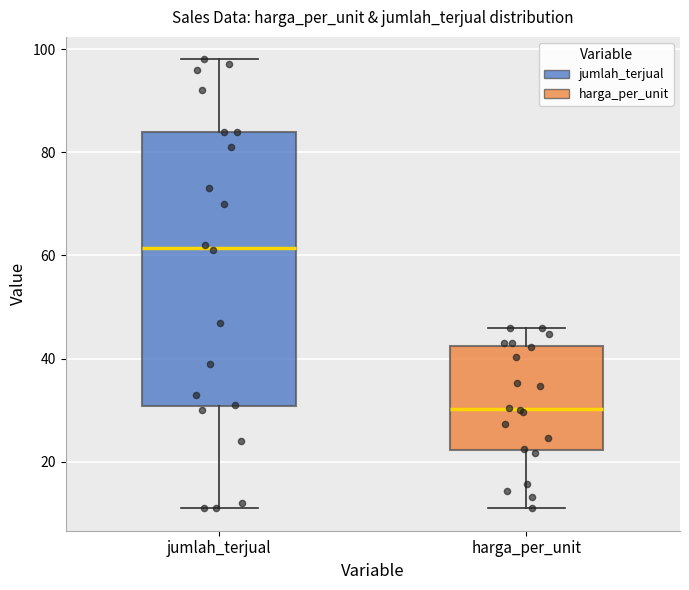

Which box's median line is the highest?

jumlah_terjual